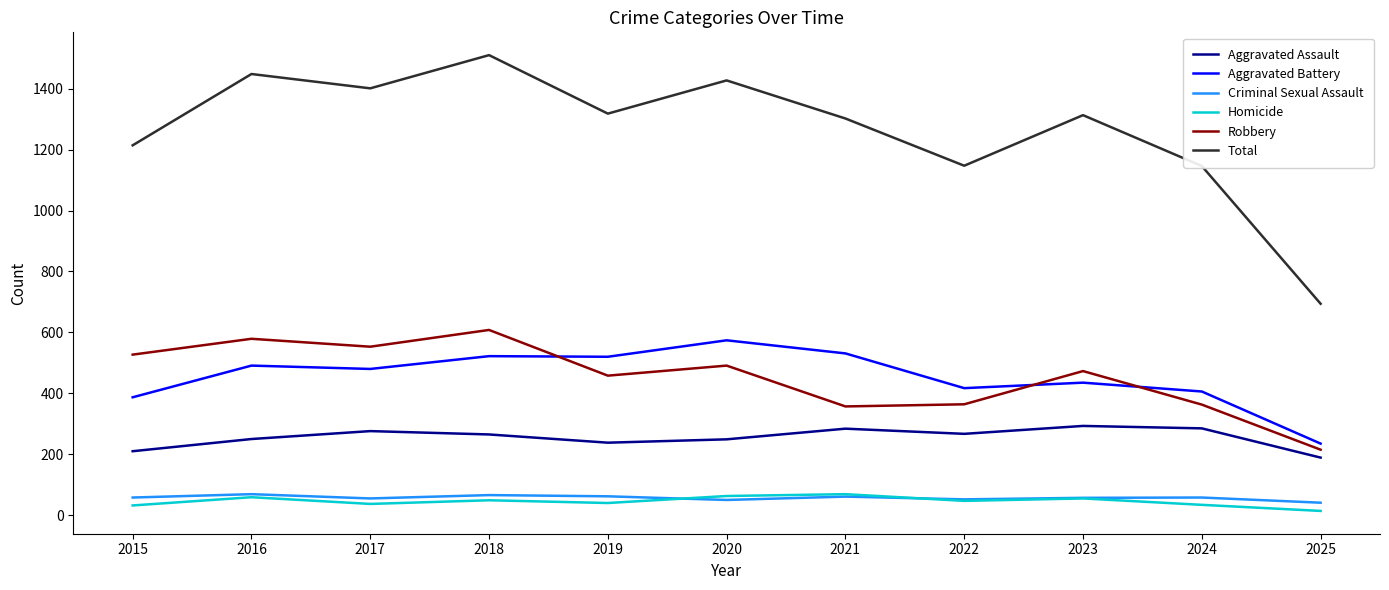

Which label corresponds to the largest value in the chart?

2018